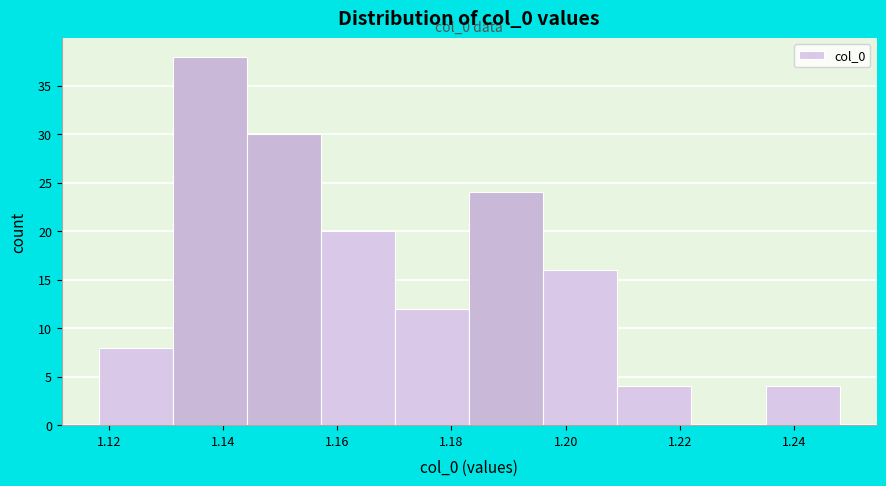

Over which range of the x-axis is the bar tallest?

1.132 to 1.144